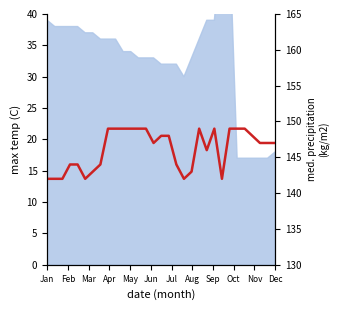

What position from the left is 19?

20